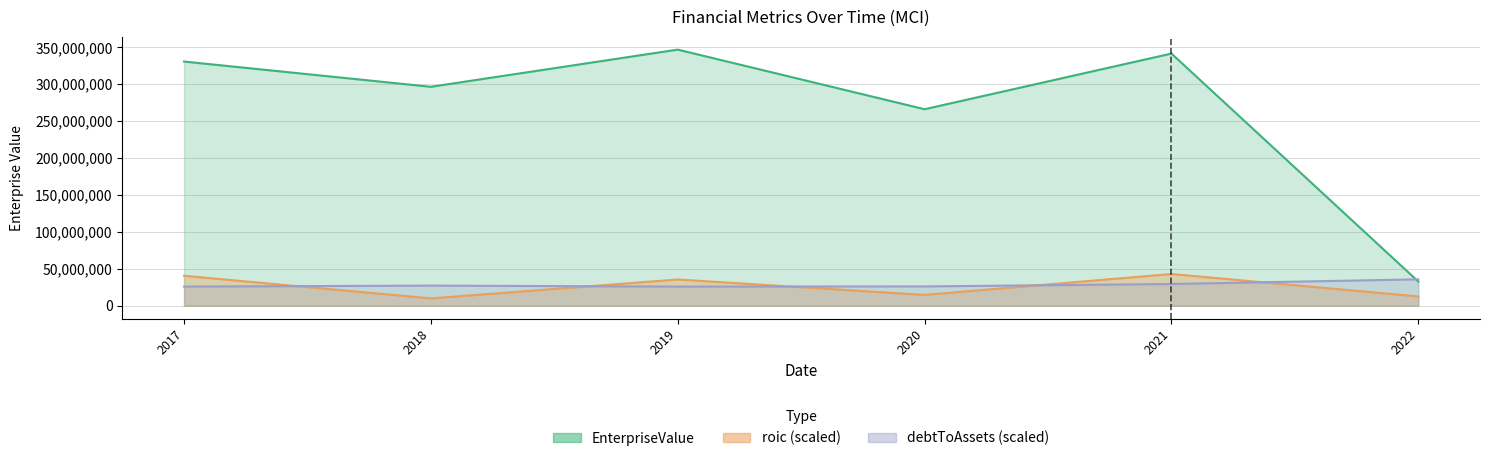

What is the minimum value for roic?

9941684.4